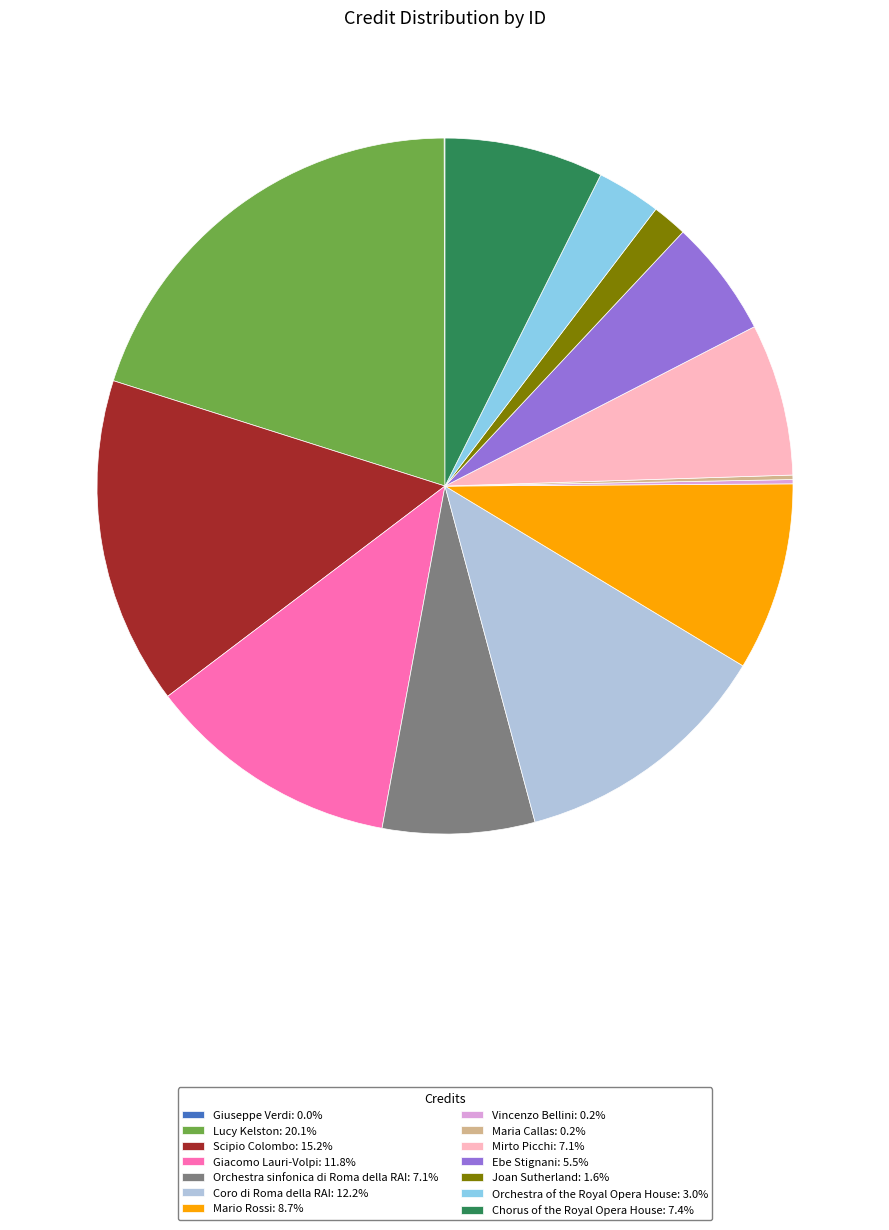

Is there any slice that represents more than half of the pie?

No